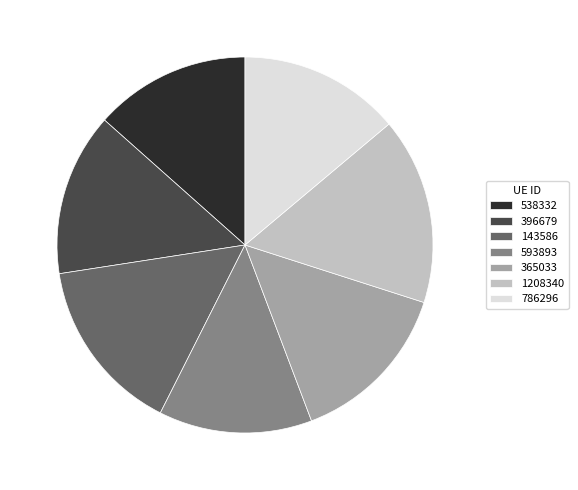

What is the largest slice in the pie chart?

1208340